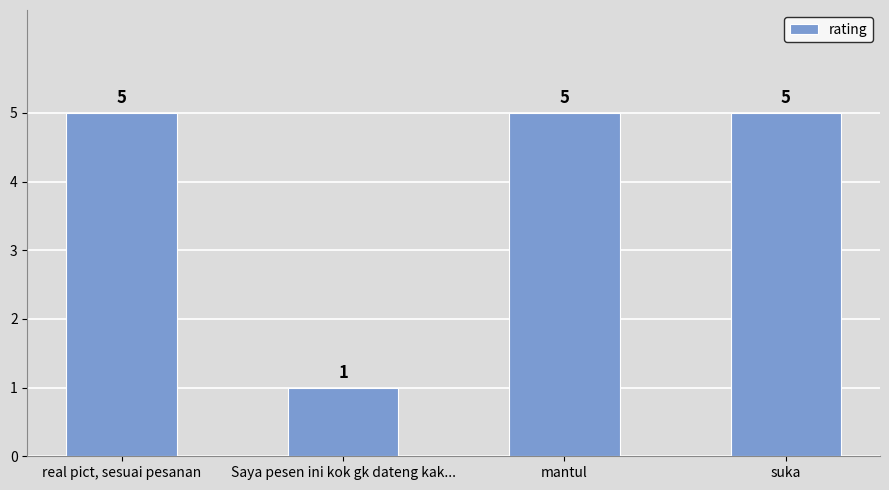

Which category has the lowest value across all series?

Saya pesen ini kok gk dateng kak...